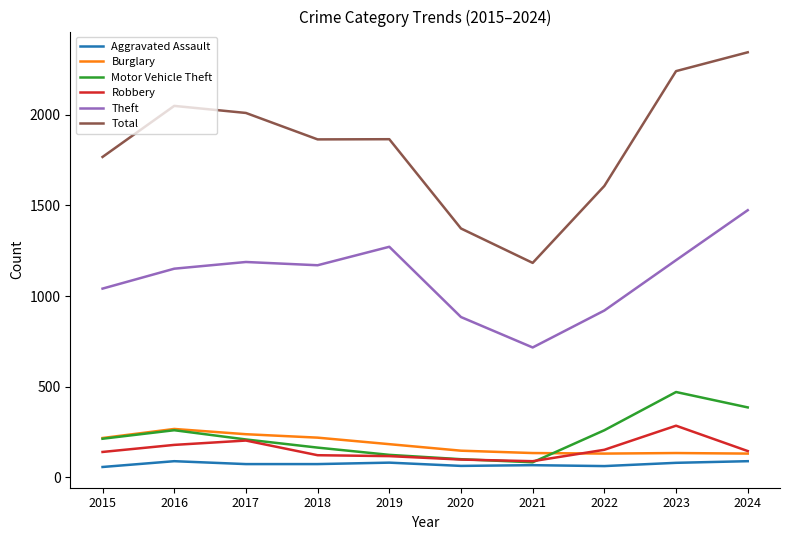

Is the value of Motor Vehicle Theft at 2019 greater than the value of Burglary at 2018?

No